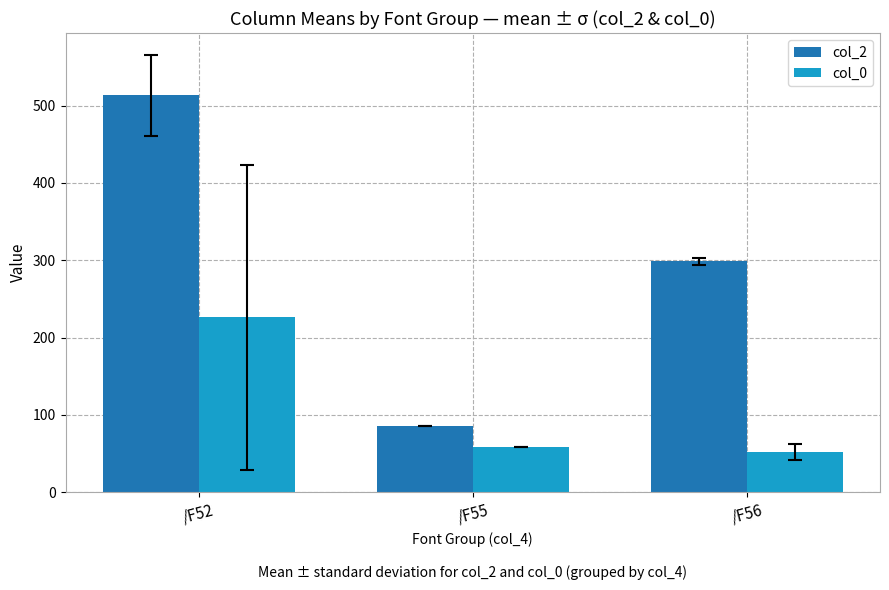

How many values in the col_0 series exceed 57?

2